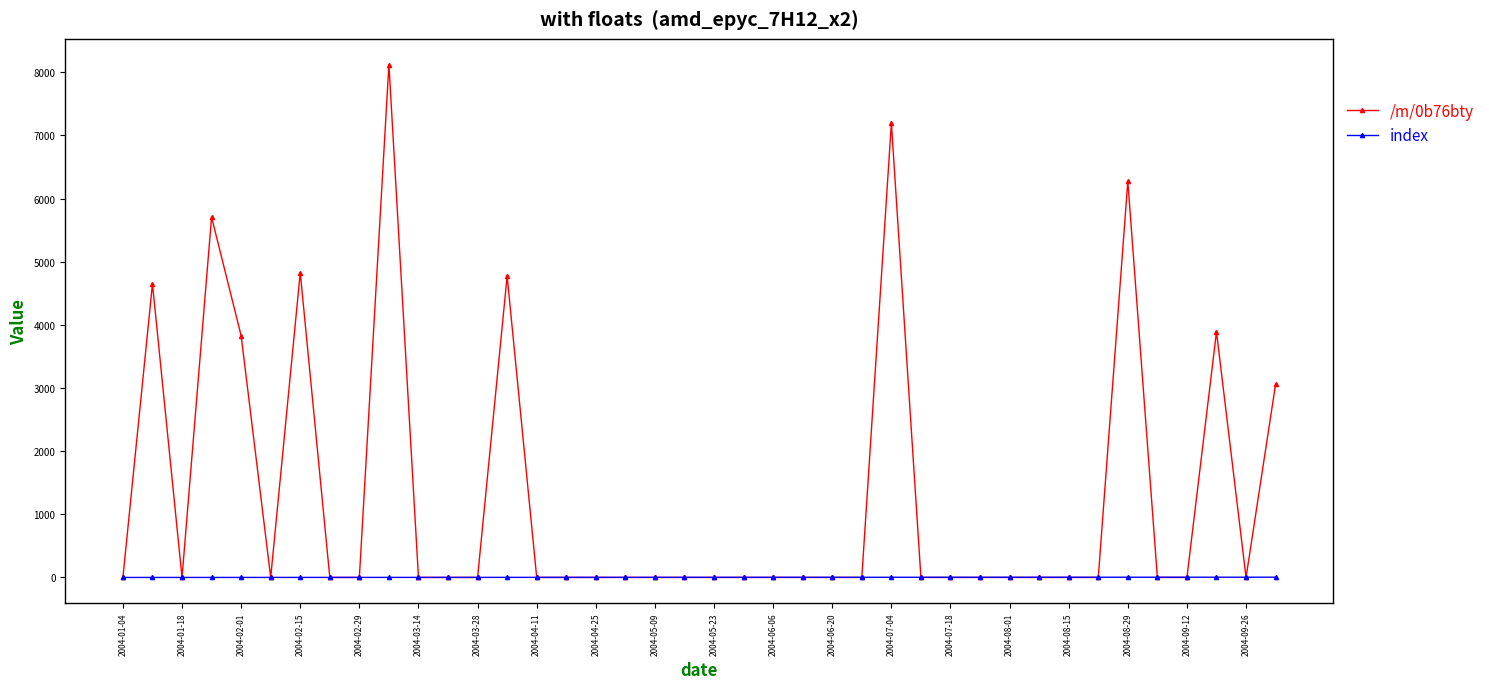

What is the maximum value shown in the chart?

8123.9